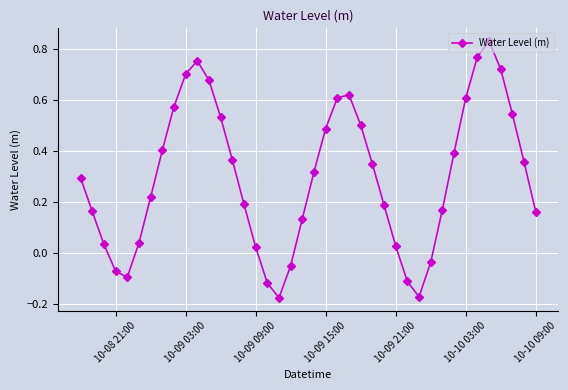

How many values are above zero?

32